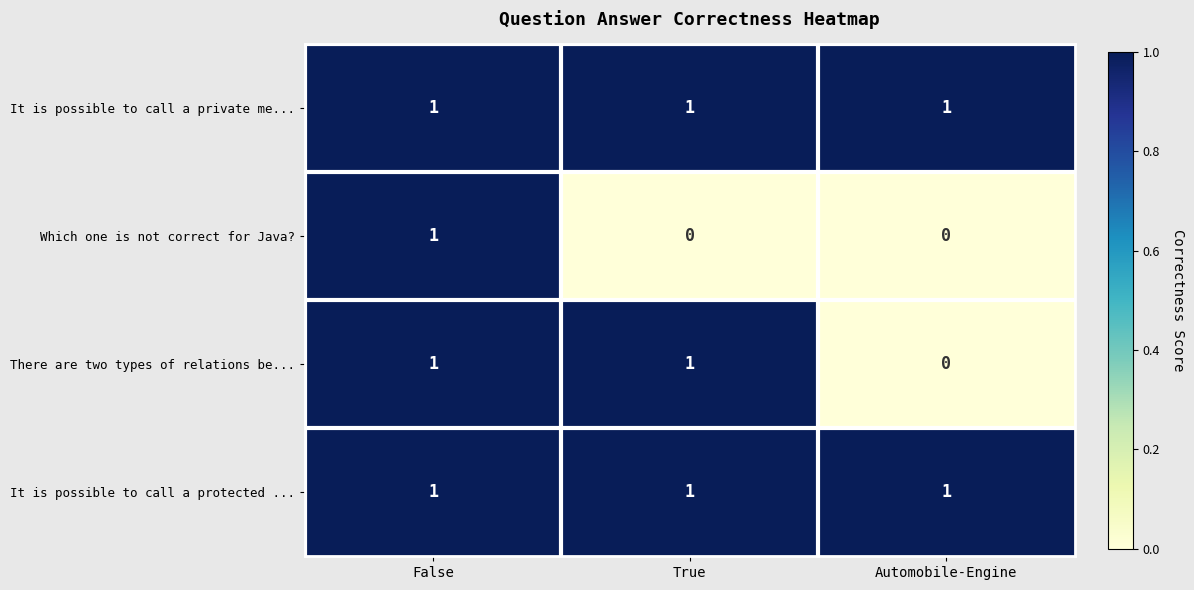

Reading left to right, extract all data points from this chart.

It is possible to call a private me...: False=1	True=1	Automobile-Engine=1
Which one is not correct for Java?: False=1	True=0	Automobile-Engine=0
There are two types of relations be...: False=1	True=1	Automobile-Engine=0
It is possible to call a protected ...: False=1	True=1	Automobile-Engine=1